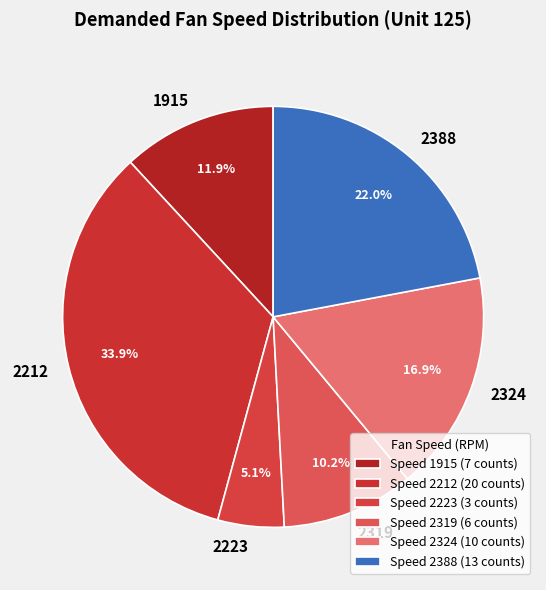

To the nearest percent, what is the difference between the 2388 and 2212 slice percentages?

12%